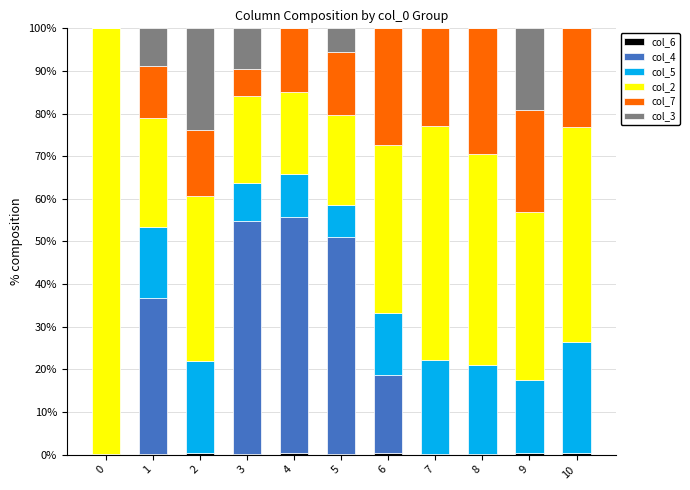

The value of col_7 at 3 is 1.4. True or false?

False